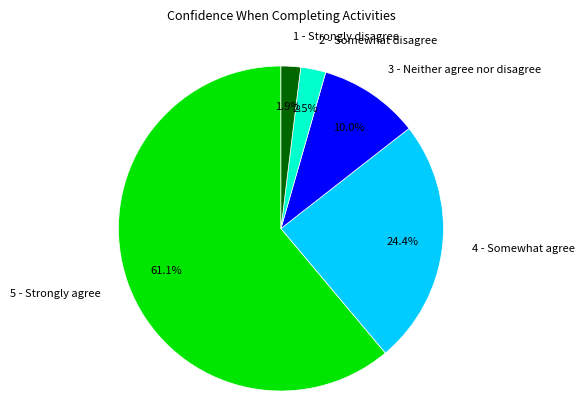

Is the sum of 3 - Neither agree nor disagree and 1 - Strongly disagree greater than half?

No